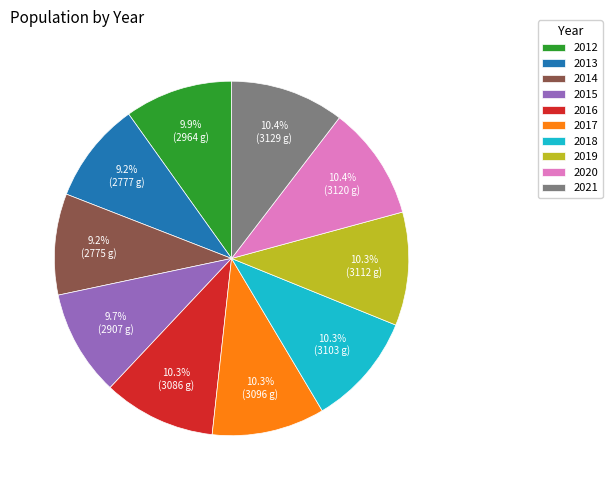

How many segments does this pie chart have?

10